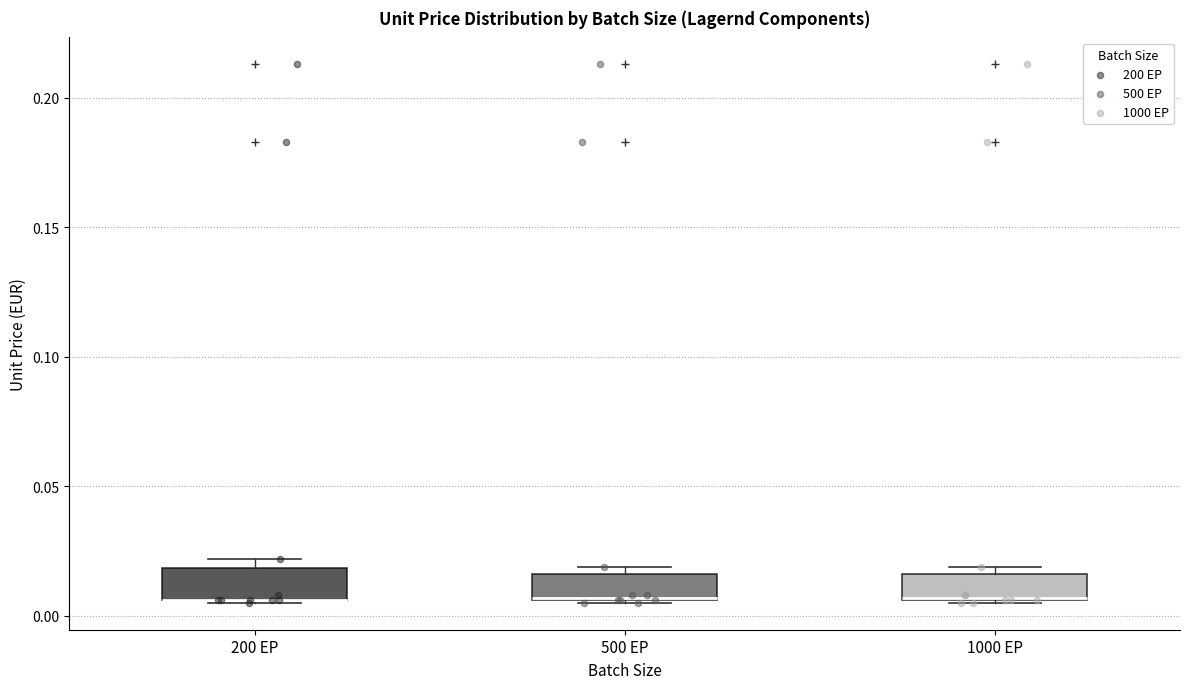

Where is the upper edge of the box for 500 EP on the y-axis? The values are not printed on the chart, so give them approximately, as read against the axis.

0.015